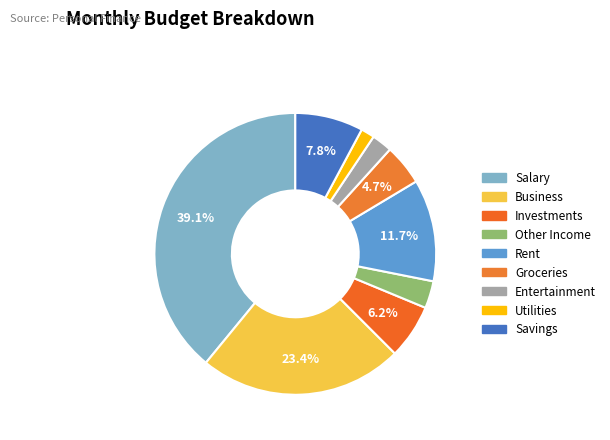

Rank the categories by value from lowest to highest.

Utilities, Entertainment, Other Income, Groceries, Investments, Savings, Rent, Business, Salary